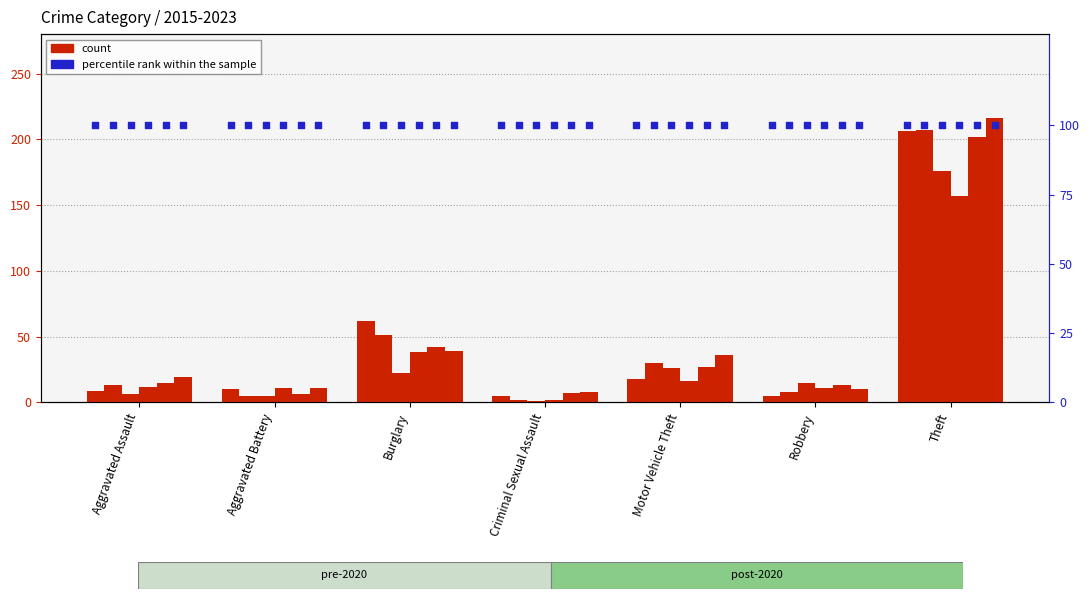

Is the value of 2015 at Motor Vehicle Theft greater than the value of 2021 at Theft?

No